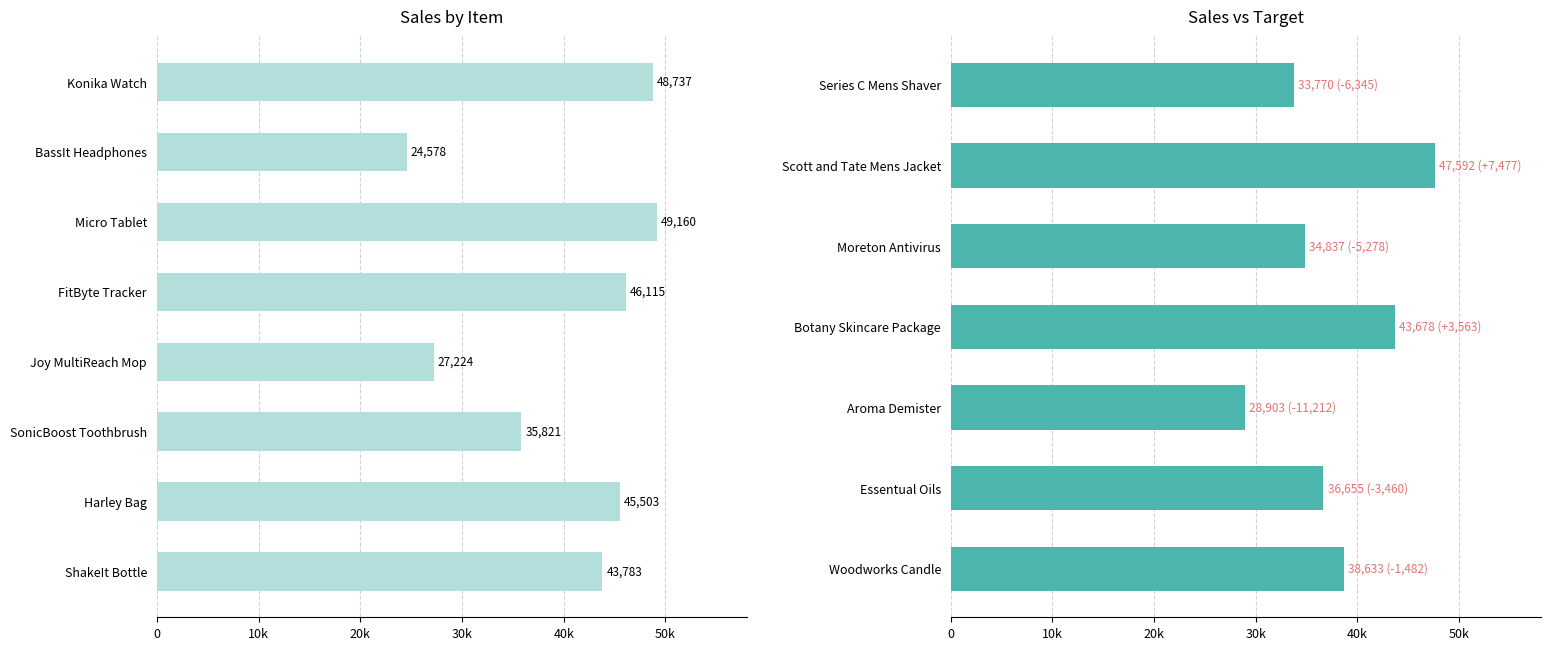

Between Series C Mens Shaver and Essentual Oils, which is larger?

Essentual Oils